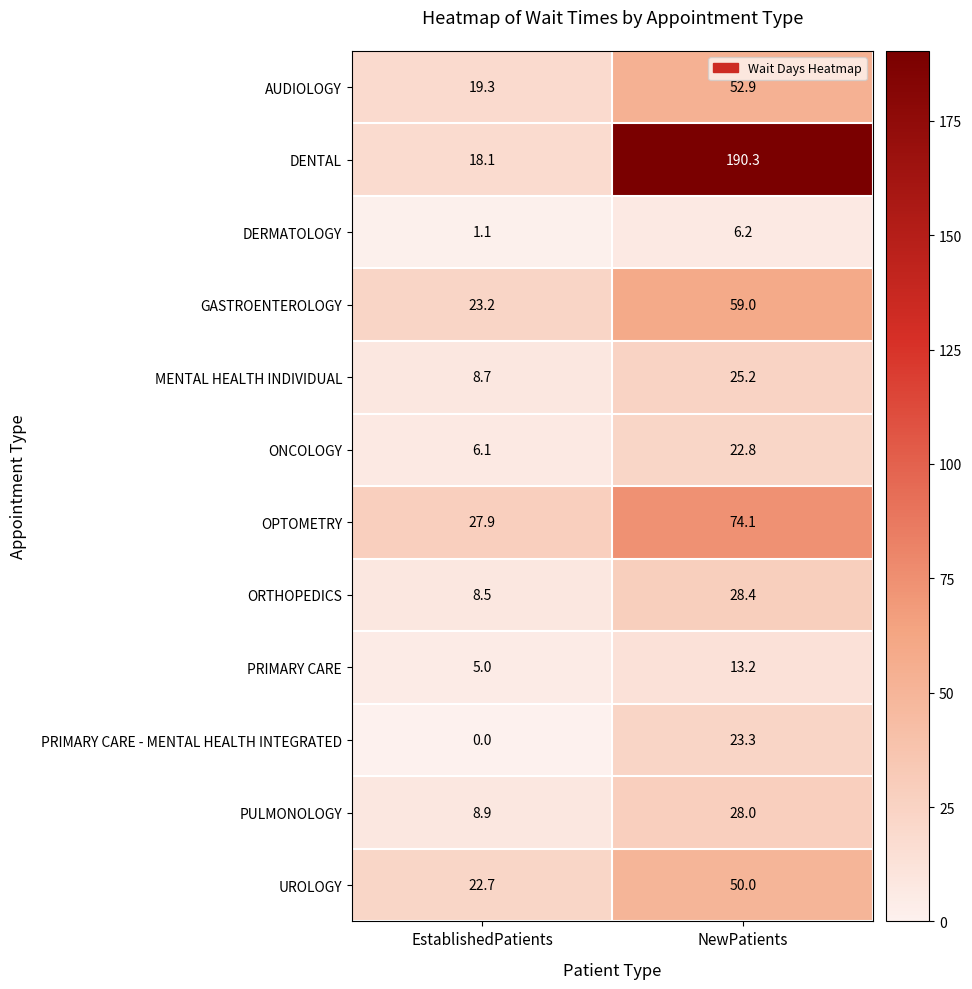

Which series changed the most between EstablishedPatients and NewPatients?

DENTAL